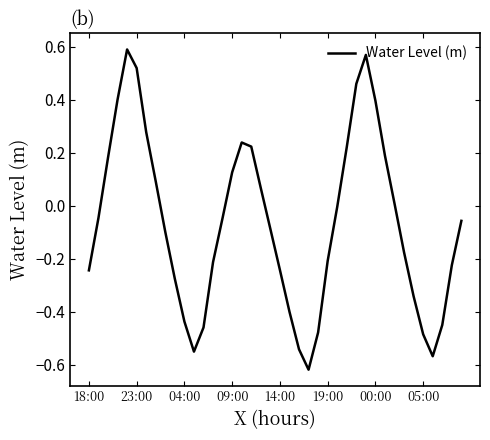

Is this an area chart (filled region under the line)?

No